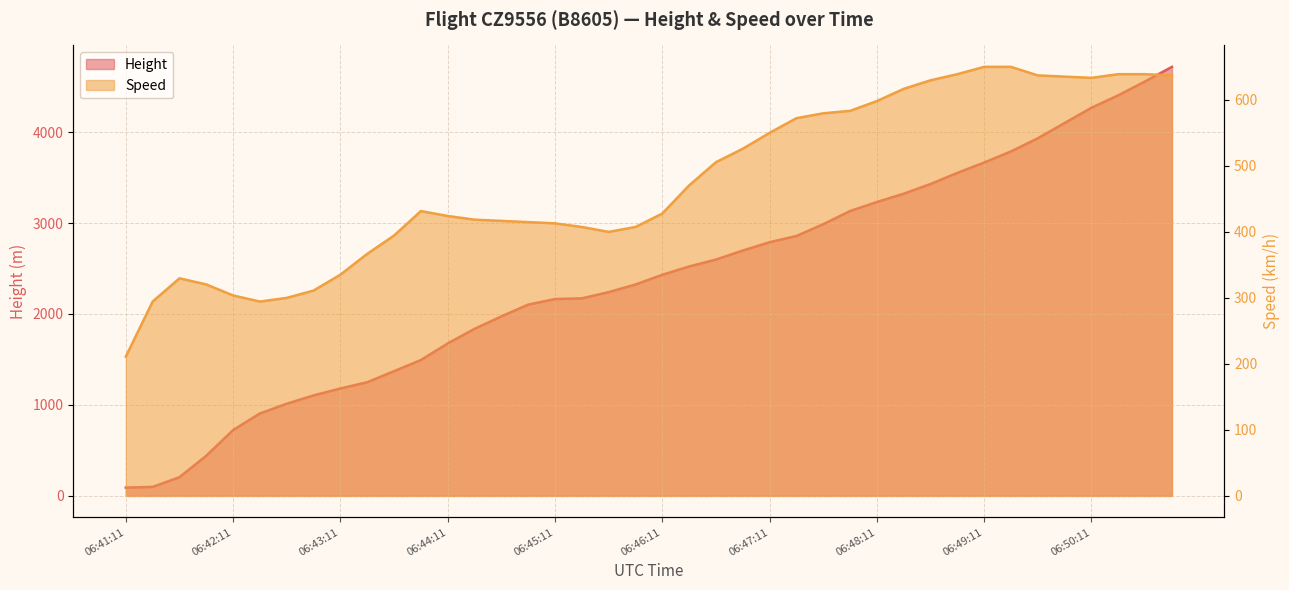

Reading right to left, extract all data points from this chart.

Height: 06:50:56=4716.8	06:50:41=4556.8	06:50:26=4404.4	06:50:11=4267.2	06:49:56=4099.6	06:49:41=3931.9	06:49:26=3787.1	06:49:11=3665.2	06:48:56=3550.9	06:48:41=3429.0	06:48:26=3322.3	06:48:11=3230.9	06:47:56=3131.8	06:47:41=2987.0	06:47:26=2857.5	06:47:11=2788.9	06:46:56=2697.5	06:46:41=2598.4	06:46:26=2522.2	06:46:11=2430.8	06:45:56=2324.1	06:45:41=2240.3	06:45:26=2171.7	06:45:11=2164.1	06:44:56=2103.1	06:44:41=1973.6	06:44:26=1836.4	06:44:11=1676.4	06:43:56=1493.5	06:43:41=1371.6	06:43:26=1249.7	06:43:11=1181.1	06:42:56=1104.9	06:42:41=1013.5	06:42:26=906.8	06:42:11=723.9	06:41:56=442.0	06:41:41=205.7	06:41:26=99.1	06:41:11=91.4
Speed: 06:50:56=637.1	06:50:41=638.9	06:50:26=638.9	06:50:11=633.4	06:49:56=635.2	06:49:41=637.1	06:49:26=650.1	06:49:11=650.1	06:48:56=638.9	06:48:41=629.7	06:48:26=616.7	06:48:11=598.2	06:47:56=583.4	06:47:41=579.7	06:47:26=572.3	06:47:11=550.0	06:46:56=526.0	06:46:41=505.6	06:46:26=470.4	06:46:11=427.8	06:45:56=407.4	06:45:41=400.0	06:45:26=407.4	06:45:11=413.0	06:44:56=414.8	06:44:41=416.7	06:44:26=418.6	06:44:11=424.1	06:43:56=431.5	06:43:41=394.5	06:43:26=366.7	06:43:11=335.2	06:42:56=311.1	06:42:41=300.0	06:42:26=294.5	06:42:11=303.7	06:41:56=320.4	06:41:41=329.7	06:41:26=294.5	06:41:11=211.1